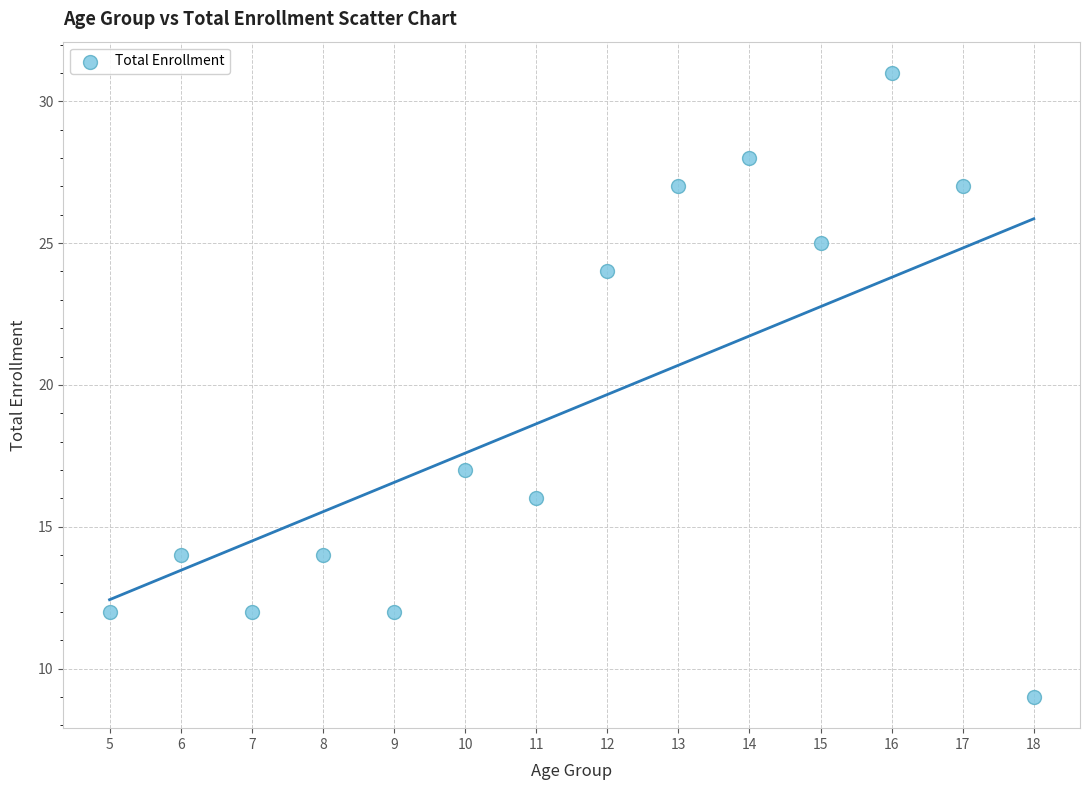

What is the range of Y values (max minus min)?

22